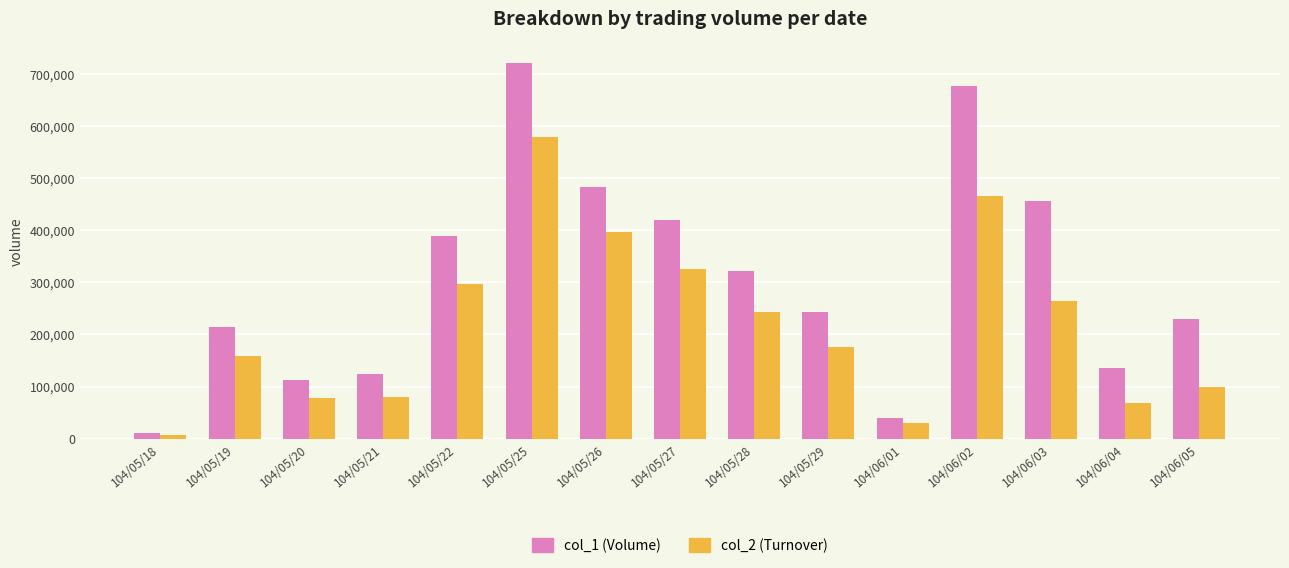

Which series has the largest range (max minus min)?

col_1 (Volume)